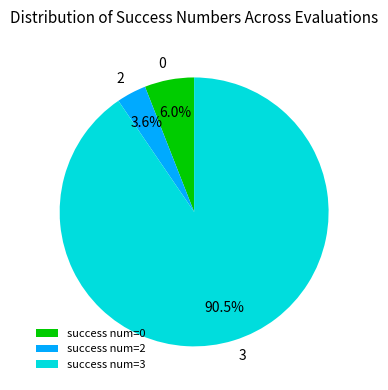

Do 2 and 0 together represent more than half of the pie?

No